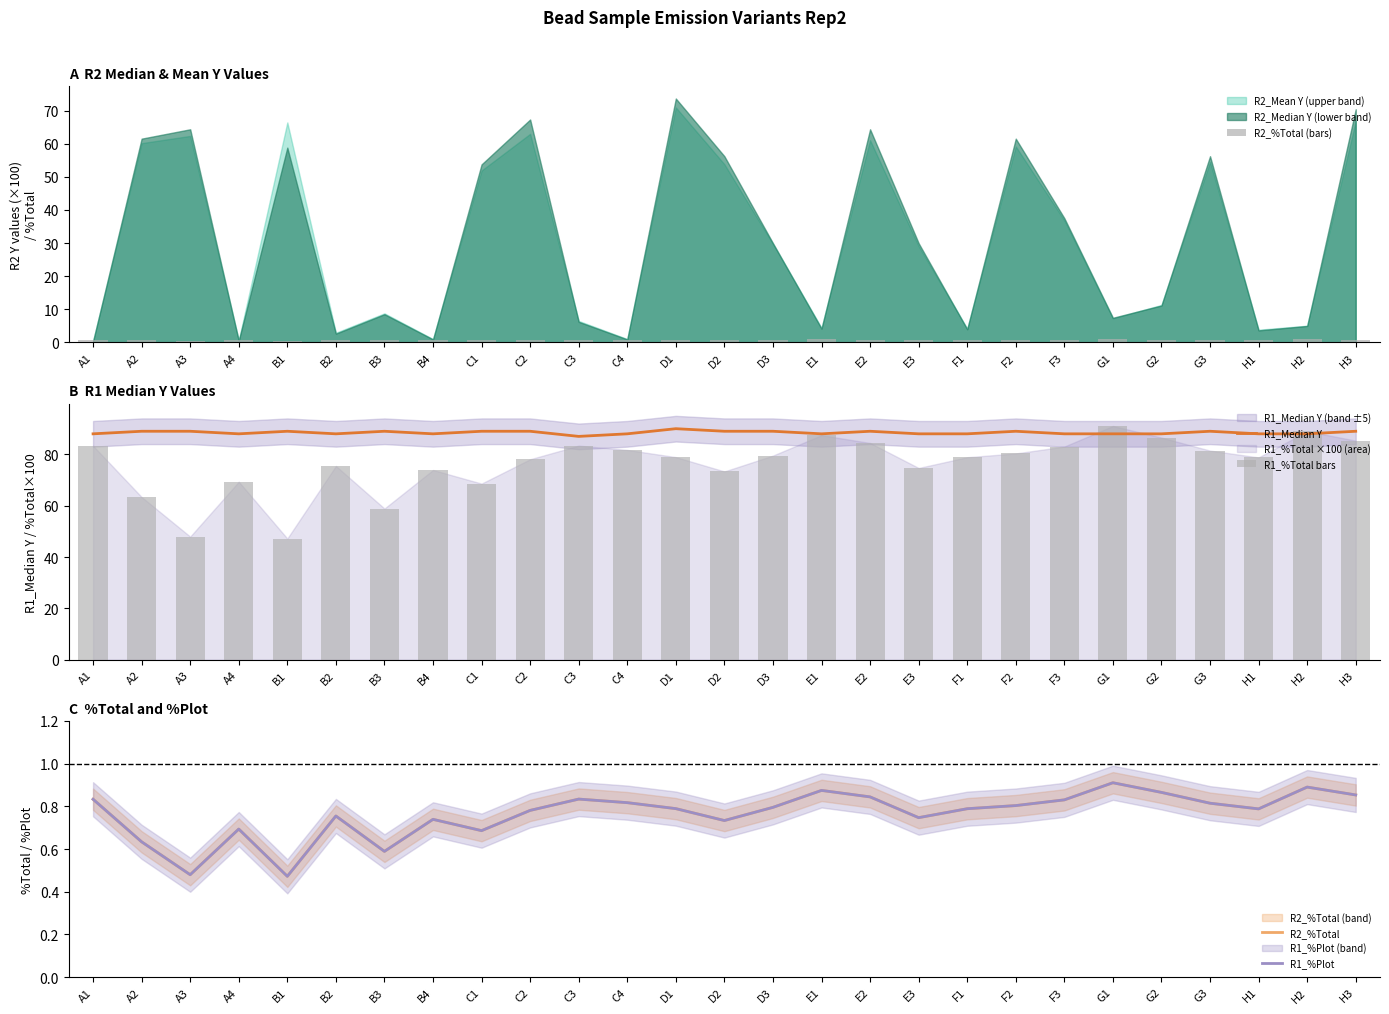

What is the difference between the R1_%Total bars values at E1 and E3?

12.8